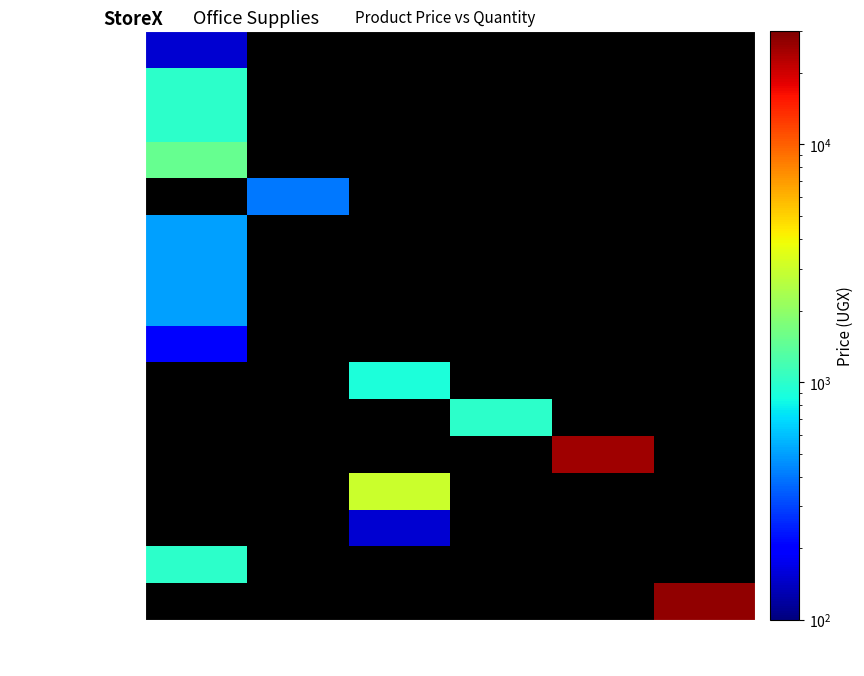

Which series has the largest range (max minus min)?

GLUE